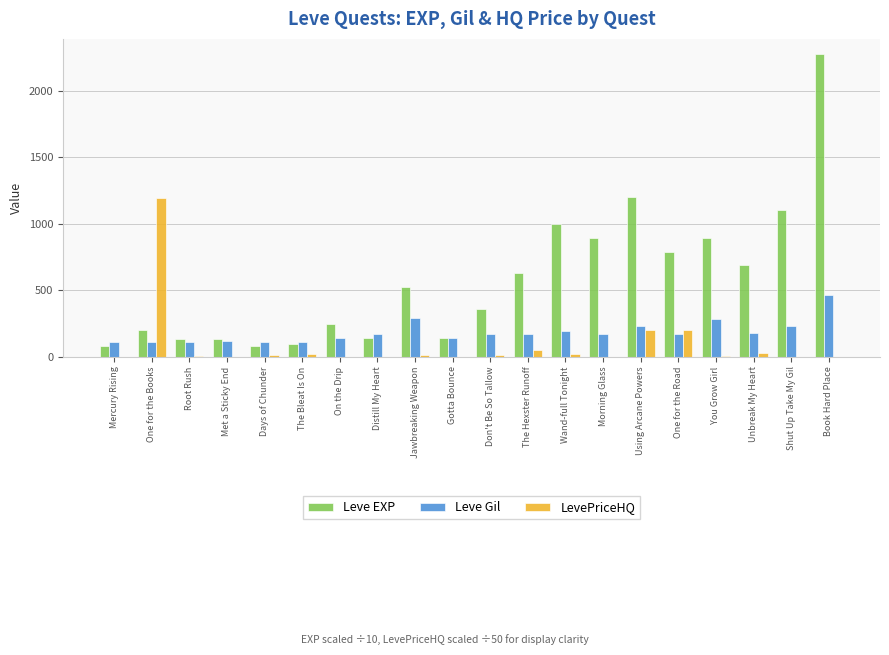

Between On the Drip and Unbreak My Heart, which series saw the biggest shift?

Leve EXP